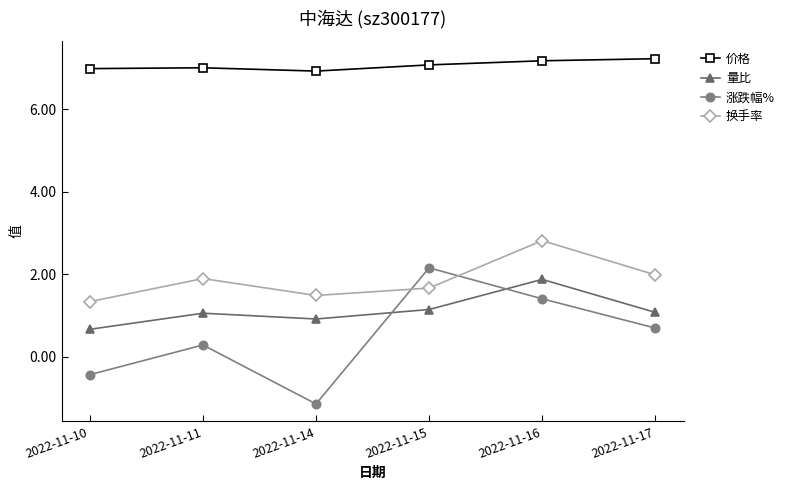

Where does the 涨跌幅% series first go above 0?

2022-11-11